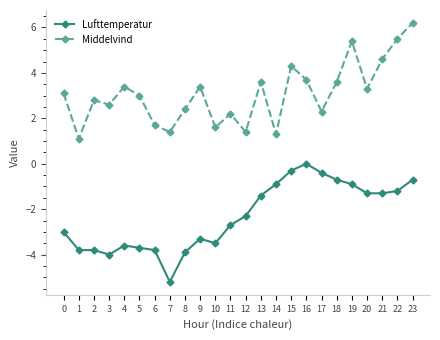

Reading right to left, what are all the values shown in this chart?

Lufttemperatur: 23=-0.7	22=-1.2	21=-1.3	20=-1.3	19=-0.9	18=-0.7	17=-0.4	16=0.0	15=-0.3	14=-0.9	13=-1.4	12=-2.3	11=-2.7	10=-3.5	9=-3.3	8=-3.9	7=-5.2	6=-3.8	5=-3.7	4=-3.6	3=-4.0	2=-3.8	1=-3.8	0=-3.0
Middelvind: 23=6.2	22=5.5	21=4.6	20=3.3	19=5.4	18=3.6	17=2.3	16=3.7	15=4.3	14=1.3	13=3.6	12=1.4	11=2.2	10=1.6	9=3.4	8=2.4	7=1.4	6=1.7	5=3.0	4=3.4	3=2.6	2=2.8	1=1.1	0=3.1